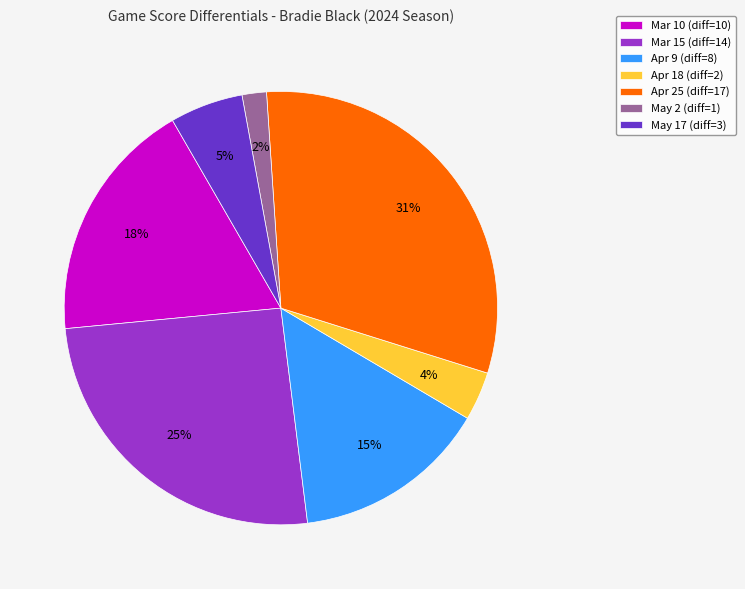

Which slice is the largest?

Apr 25